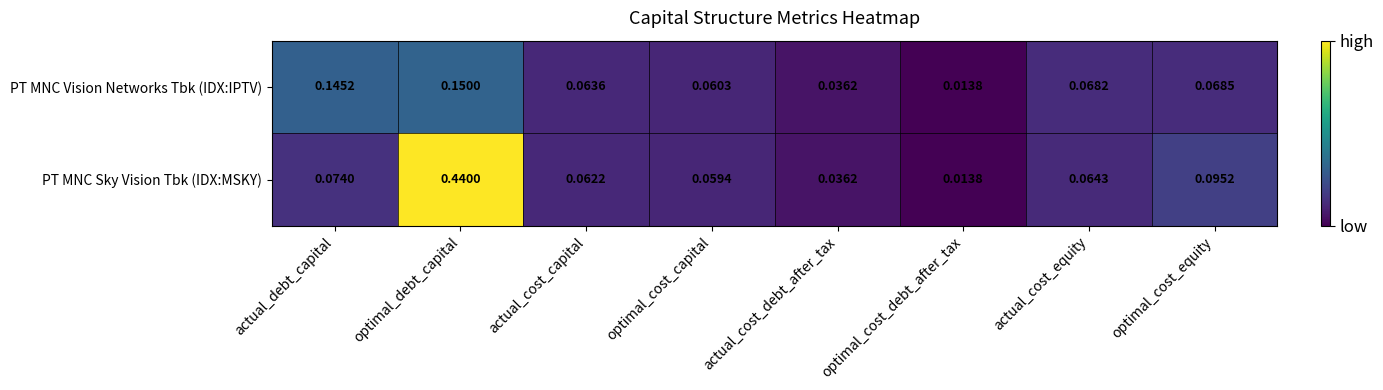

Which series has the largest total across all categories?

PT MNC Sky Vision Tbk (IDX:MSKY)